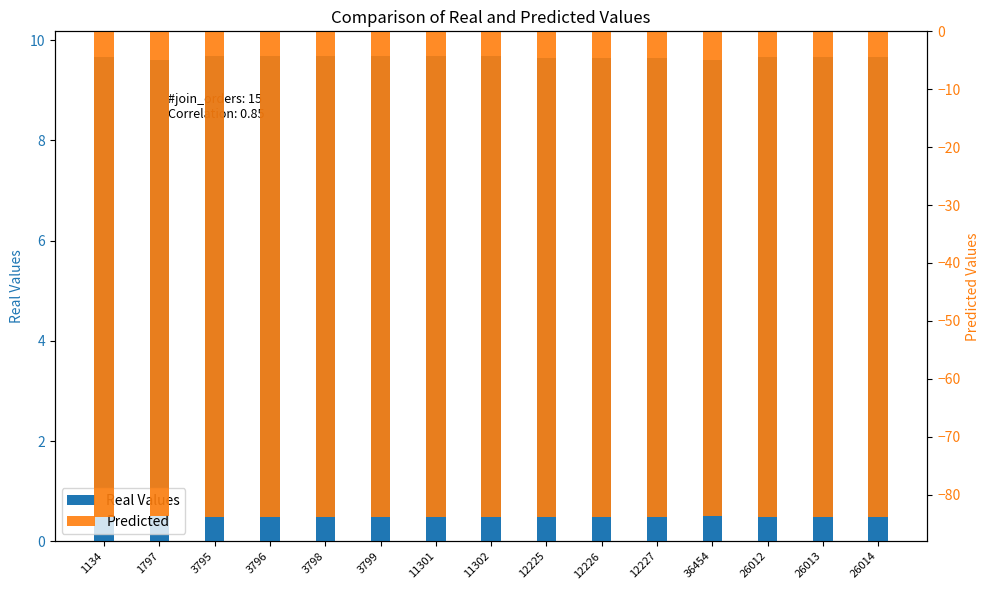

At how many categories does at least one series exceed -14?

15